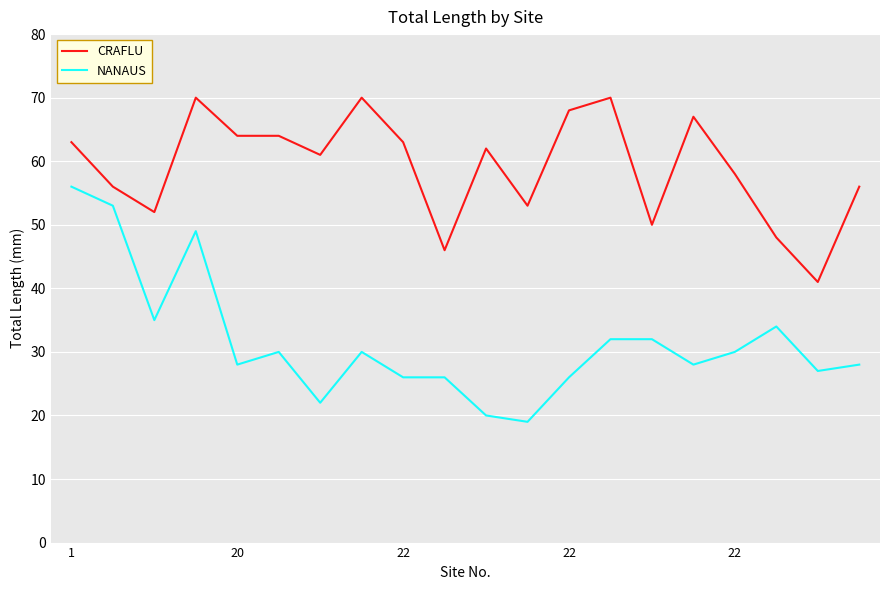

What is the difference between the maximum and minimum values in the CRAFLU series?

29